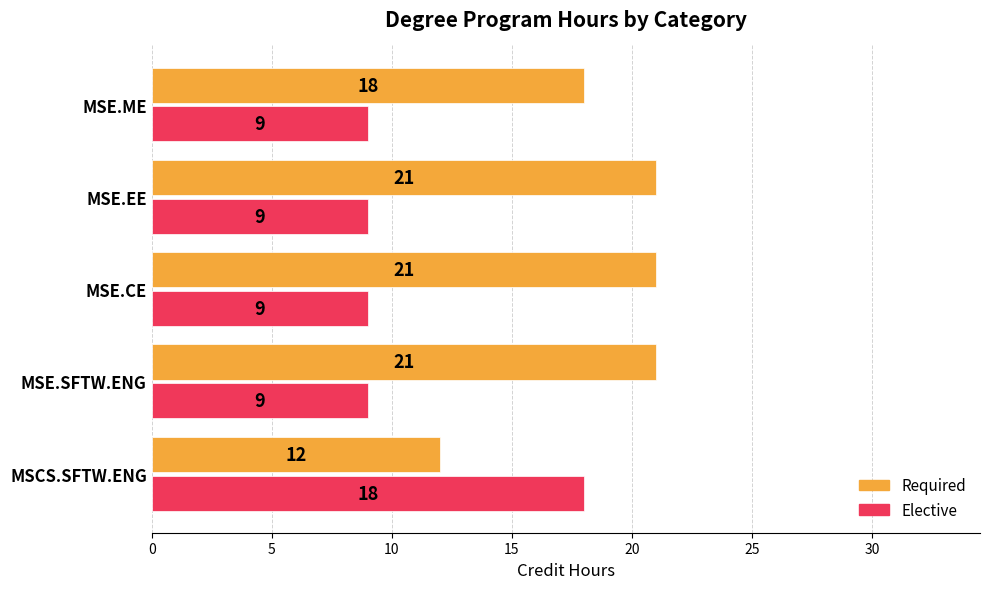

What is the sum of the Required values at MSE.EE and MSE.CE?

42